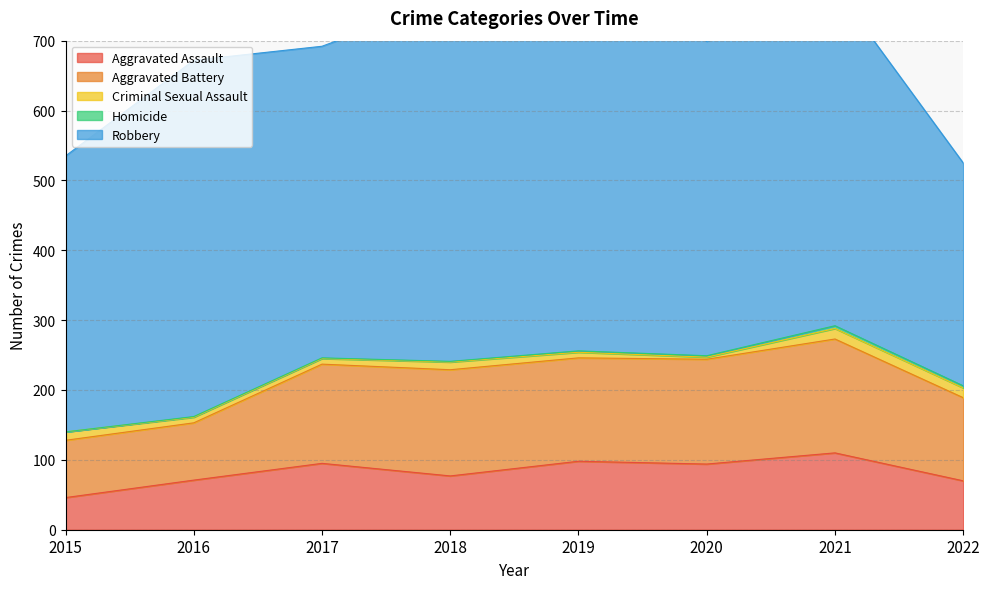

What is the difference between the maximum and minimum values in the Aggravated Assault series?

64